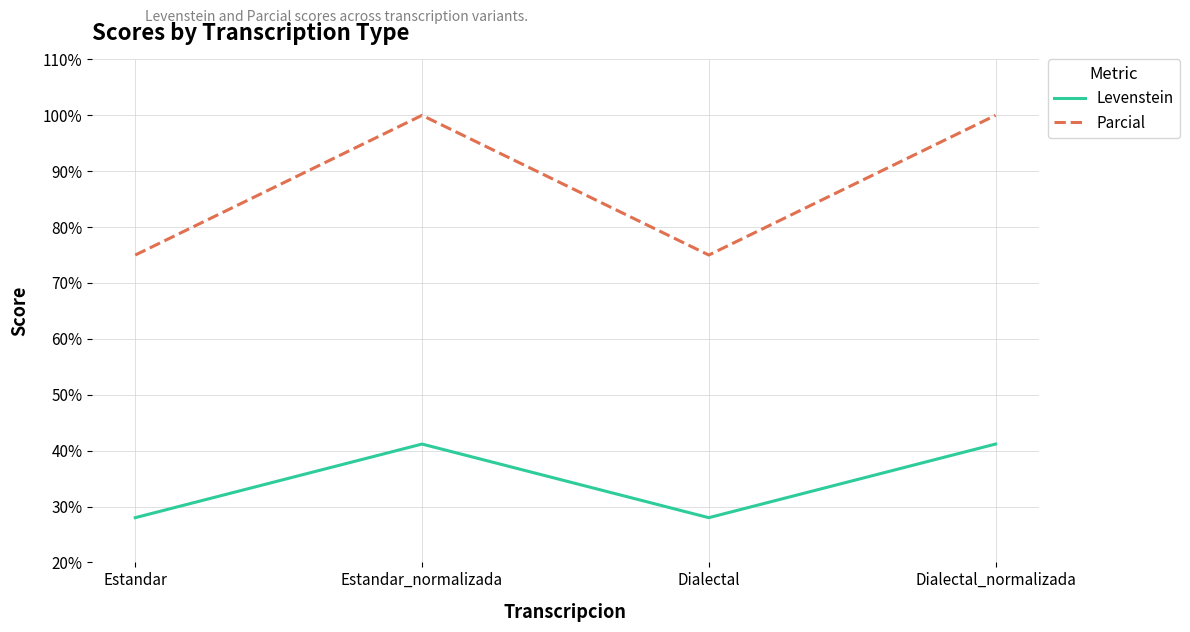

What position from the left is Dialectal_normalizada?

4